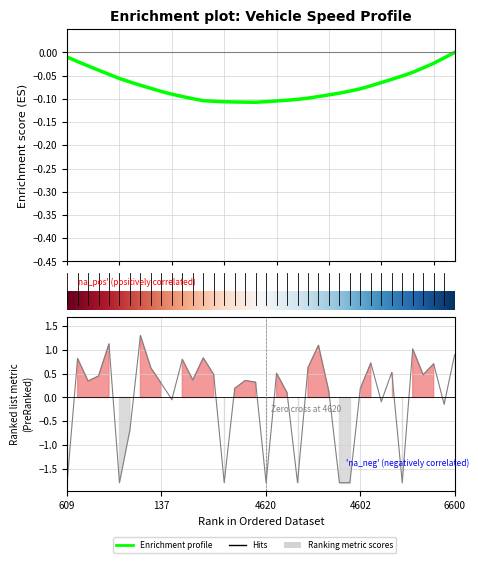

What is the label of the 14th point from the left?

13